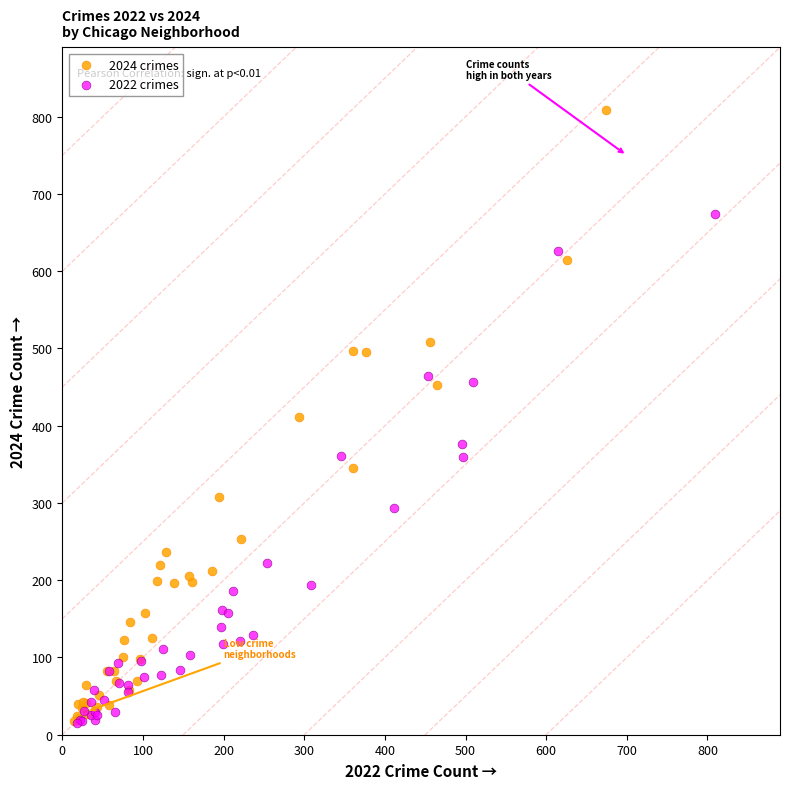

Which series has the widest spread of Y values?

2024 crimes